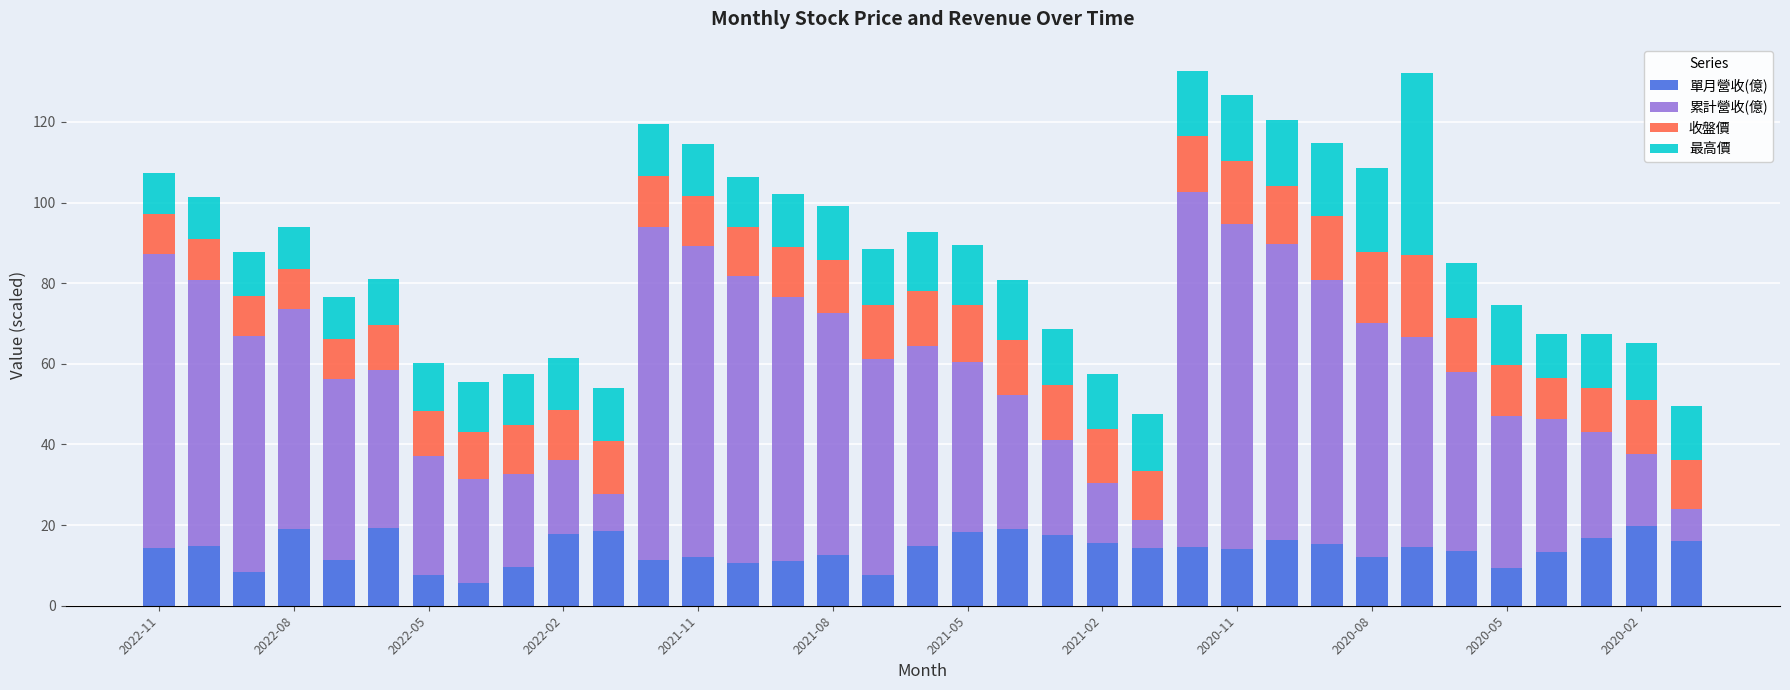

What is the sum of all 單月營收(億) values?

487.3